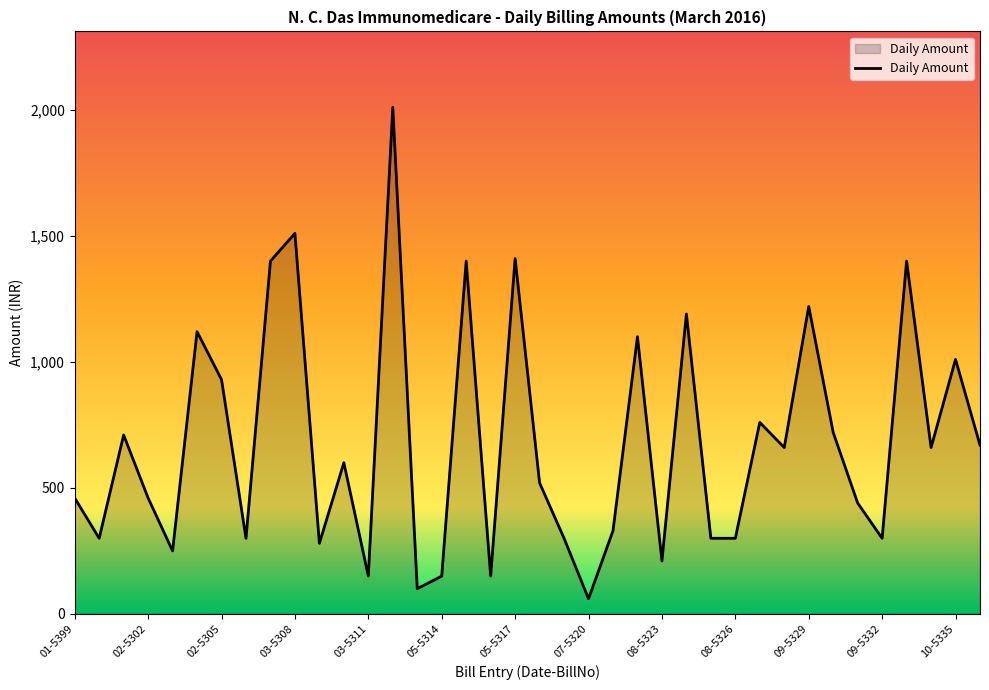

What is the maximum value shown in the chart?

2010